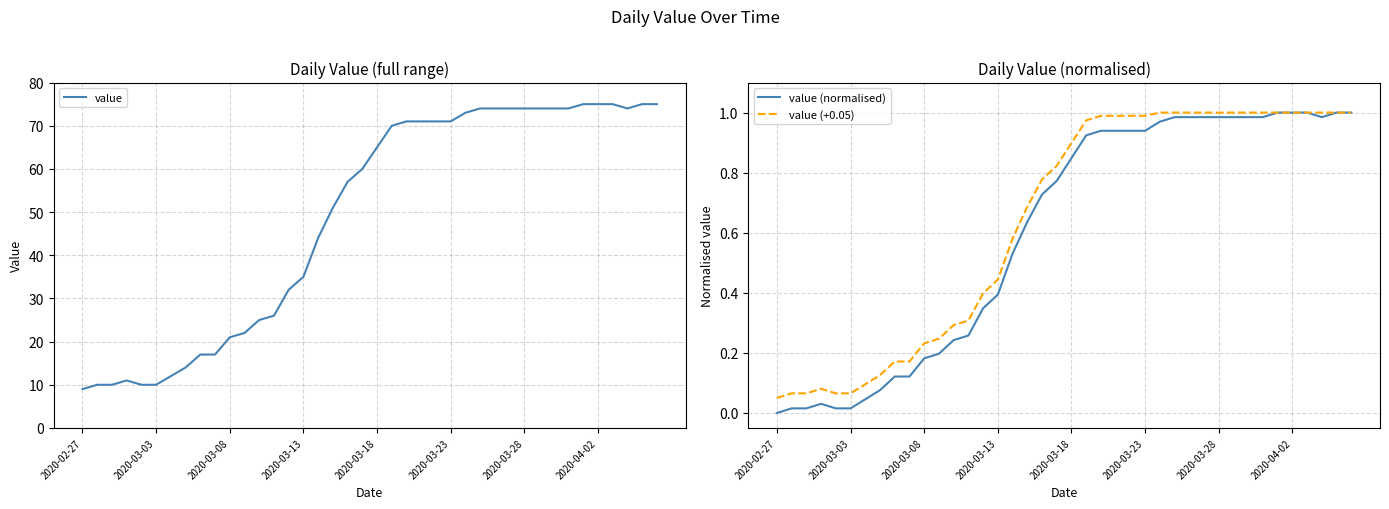

What are all the series names shown in the legend?

value, value (normalised), value (+0.05)